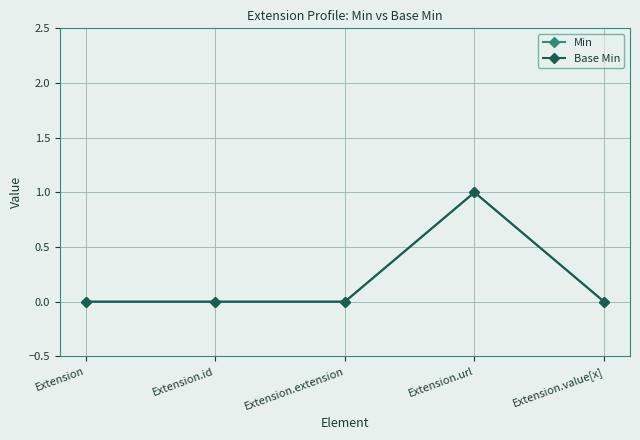

List the labels in order of Base Min value, largest first.

Extension.url, Extension, Extension.id, Extension.extension, Extension.value[x]